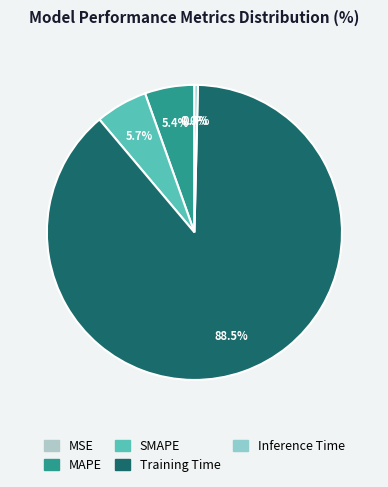

To the nearest percent, what is the difference between the Training Time and MSE slice percentages?

88%